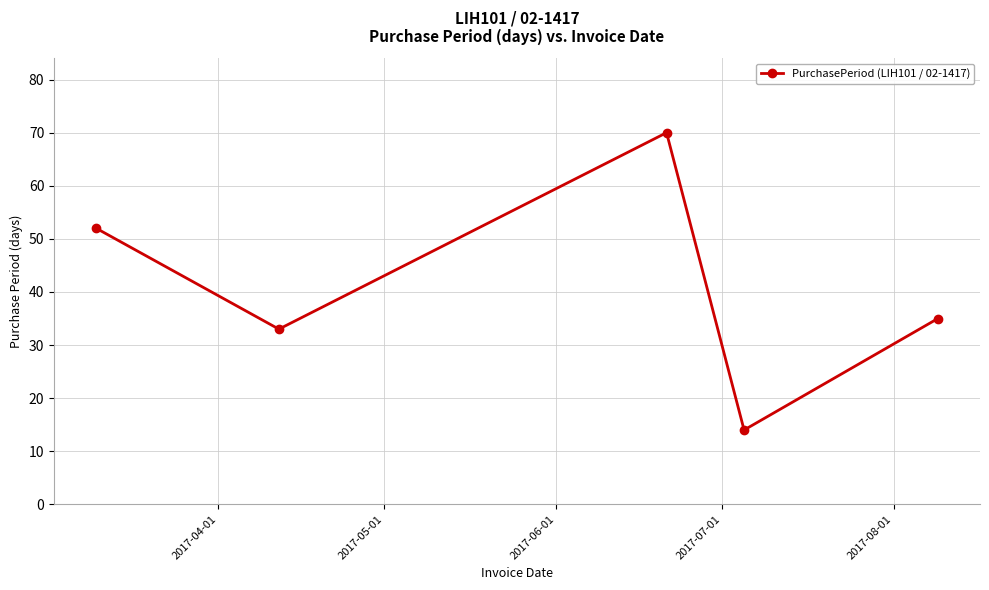

What is the difference between the maximum and second lowest values?

37